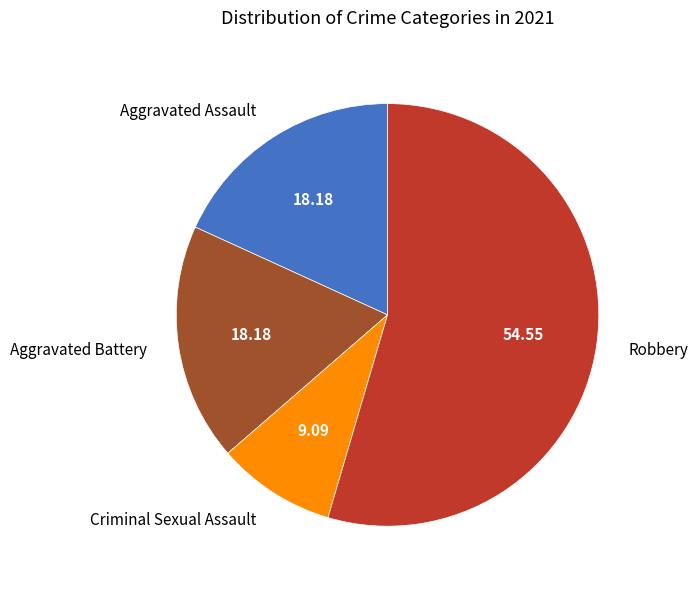

What is the largest slice in the pie chart?

Robbery